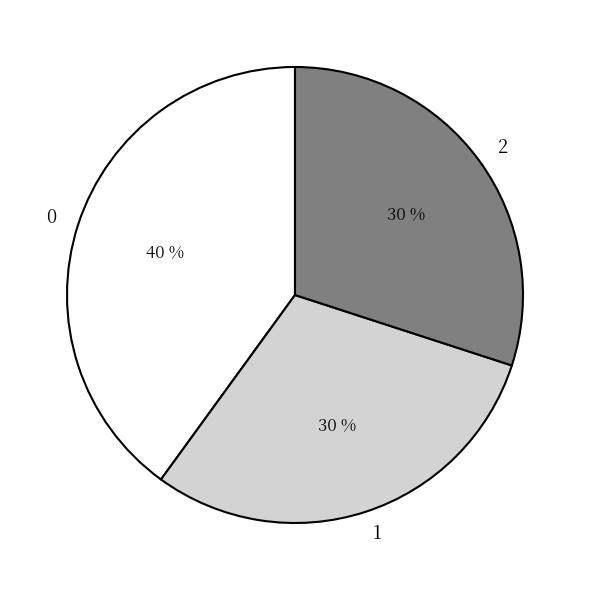

How many segments does this pie chart have?

3